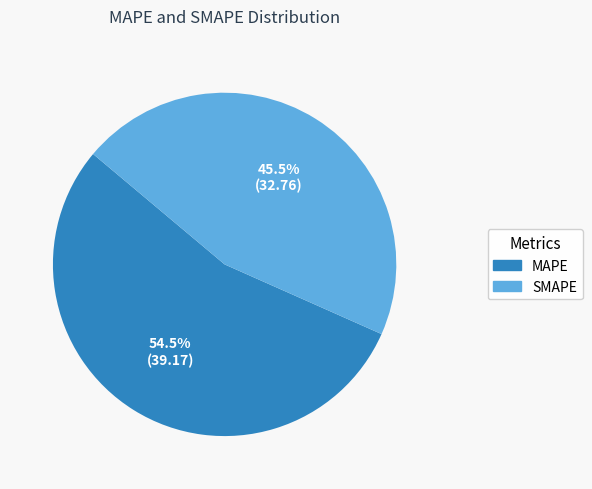

Is there a majority slice in this chart?

Yes